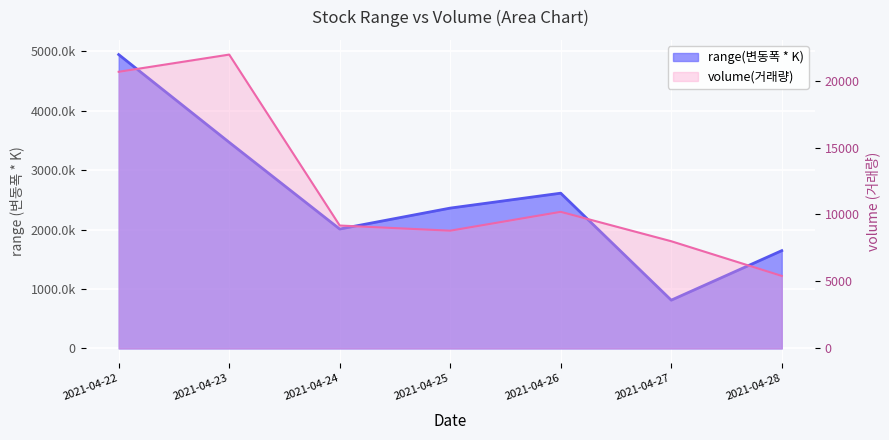

Which series has the largest total across all categories?

range(변동폭 * K)